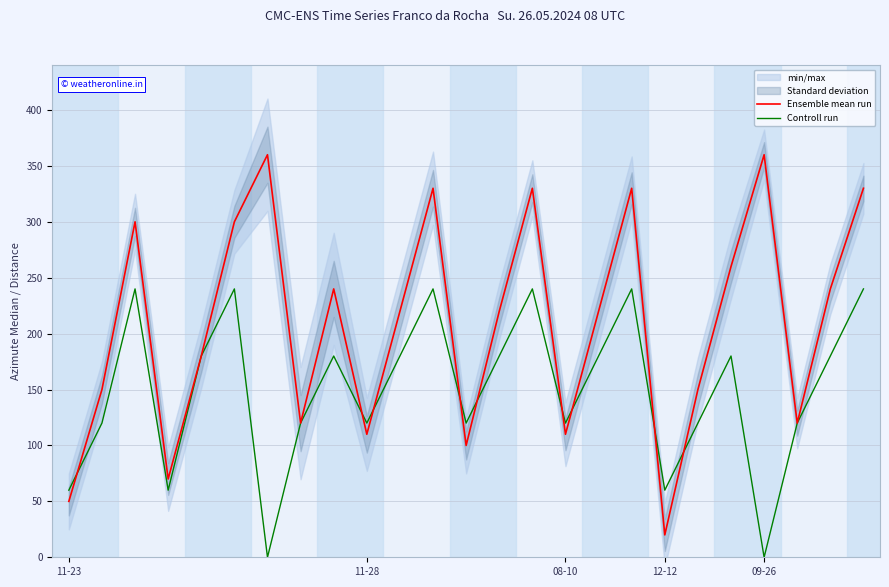

True or false: Controll run has a value of 241 at 23.

False